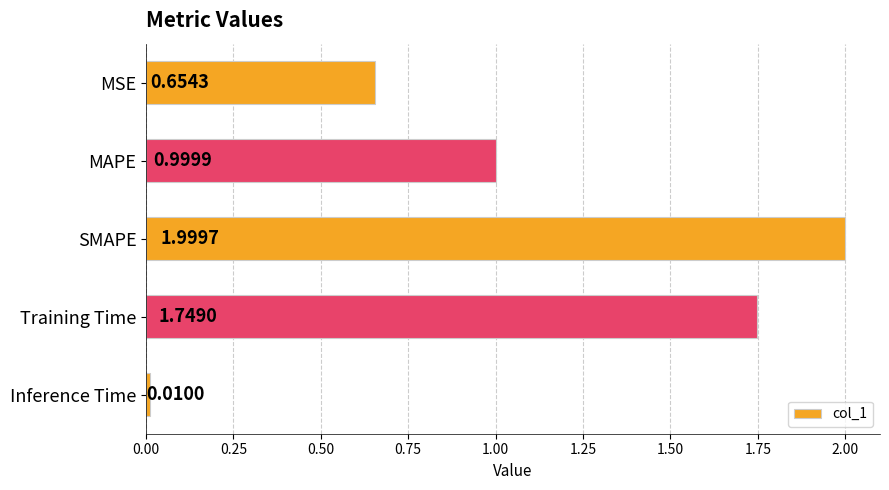

List the labels in order of value, largest first.

SMAPE, Training Time, MAPE, MSE, Inference Time